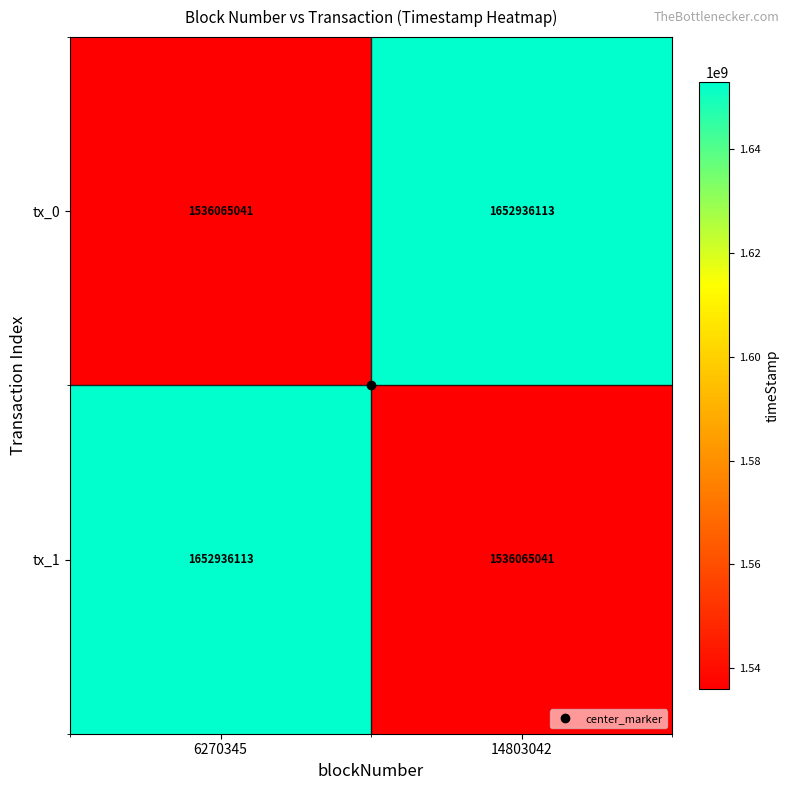

True or false: tx_0 has a value of 2508520582 at 6270345.

False